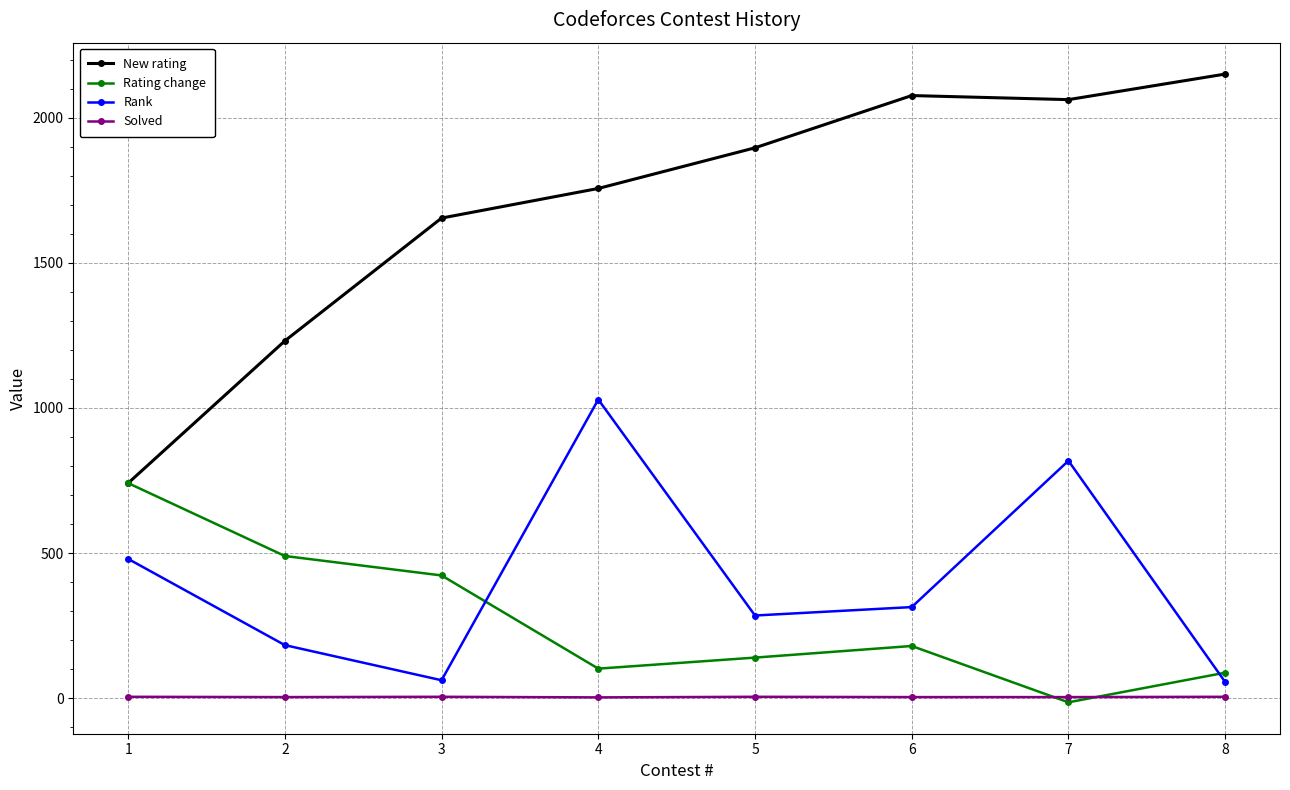

What are all the series names shown in the legend?

New rating, Rating change, Rank, Solved